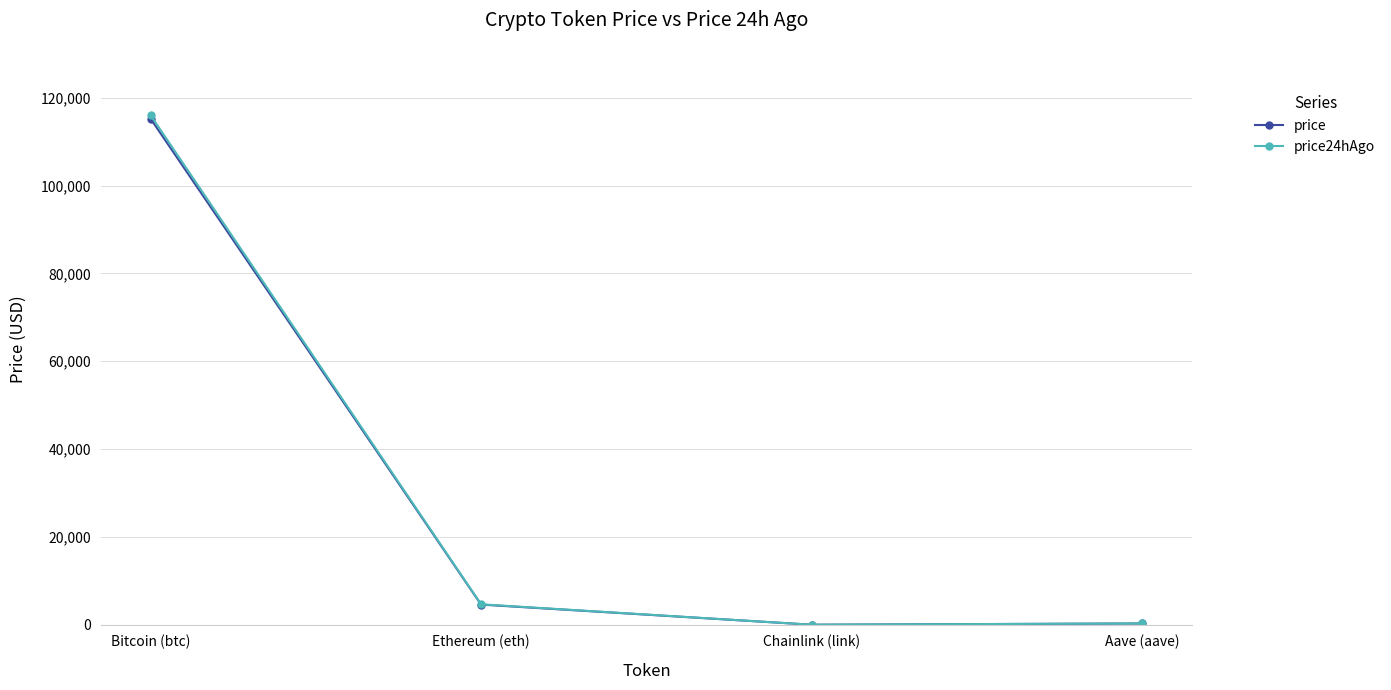

What is the label of the 4th point from the left?

Aave (aave)